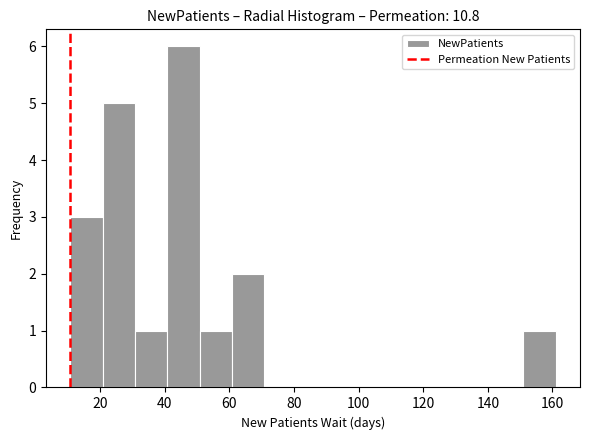

Which range on the x-axis has the tallest bar?

40 to 50